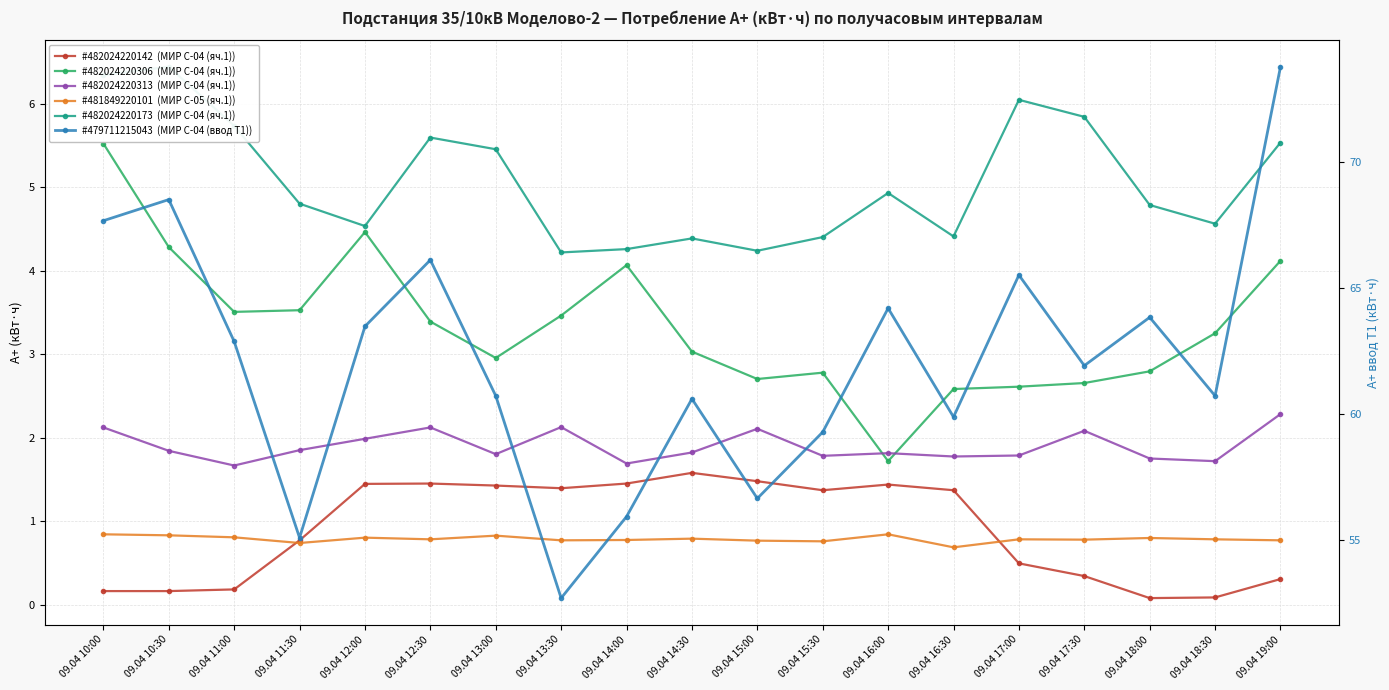

The value of МИР С-04 (ввод Т1) #47971121504385 at 09.04 19:00 is 73.8. True or false?

True